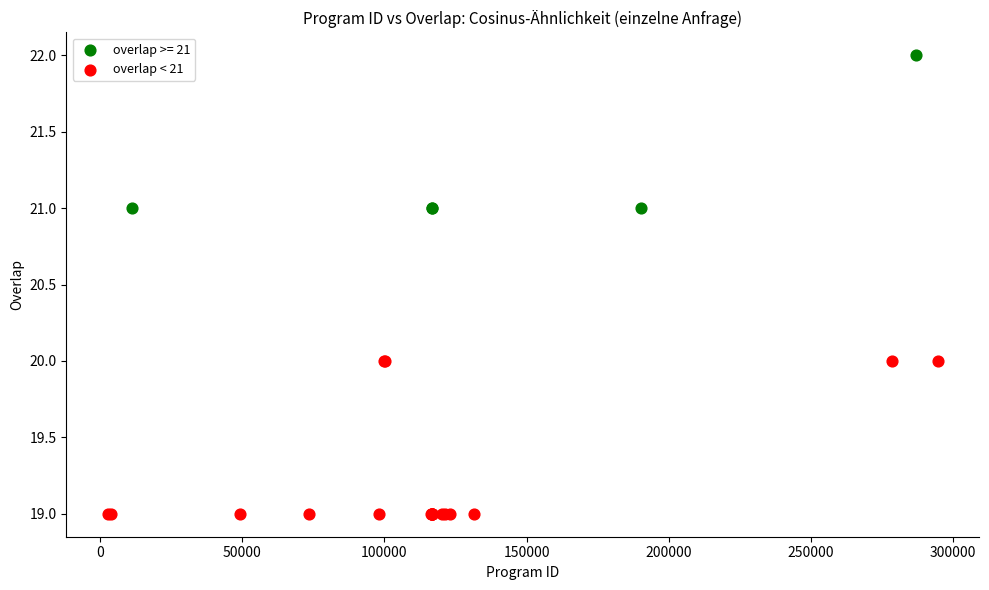

Which series reaches the maximum Y coordinate?

overlap >= 21